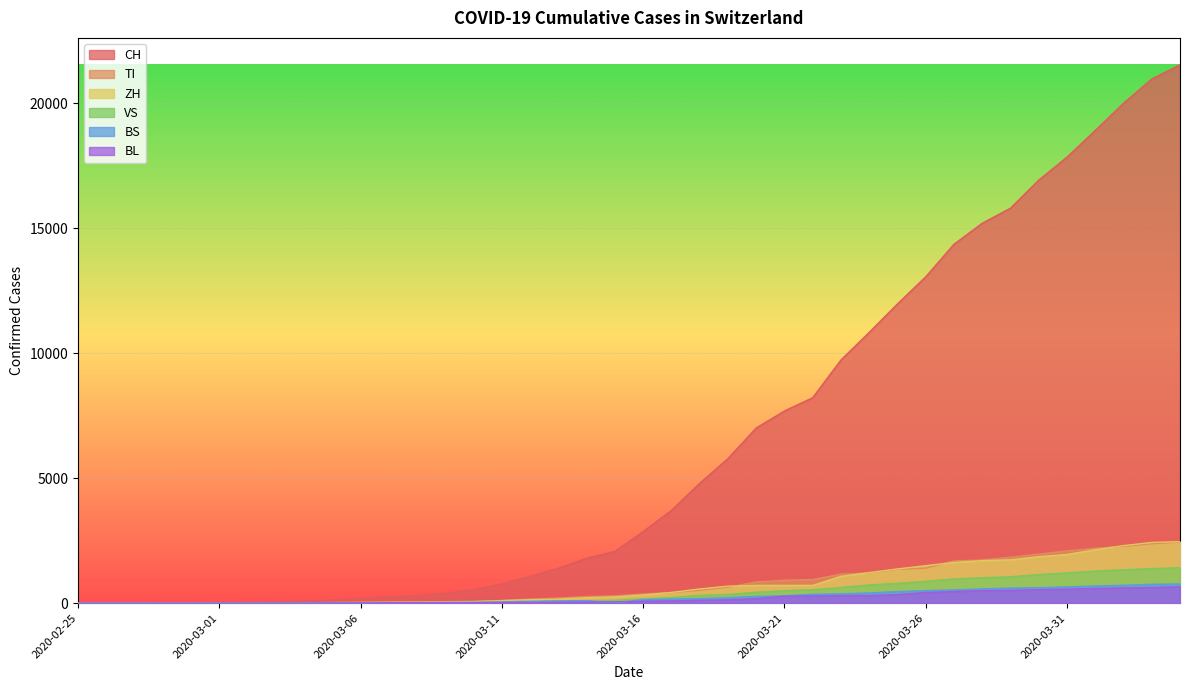

True or false: TI has more than 2 interior local peaks.

False